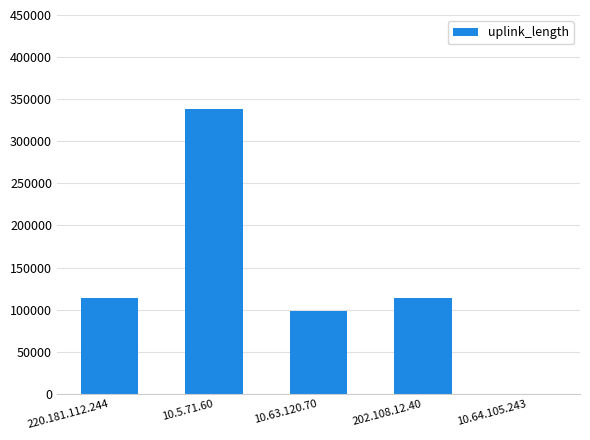

Where does the data first go above 113341?

220.181.112.244